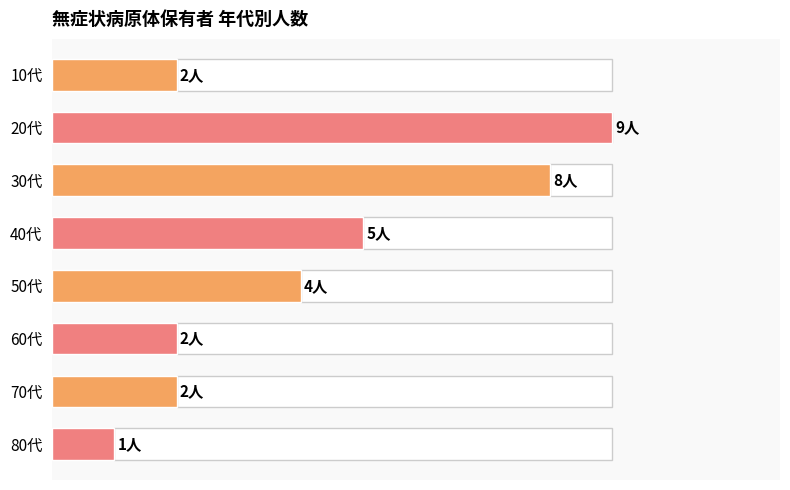

Which has a higher value, 60代 or 20代?

20代